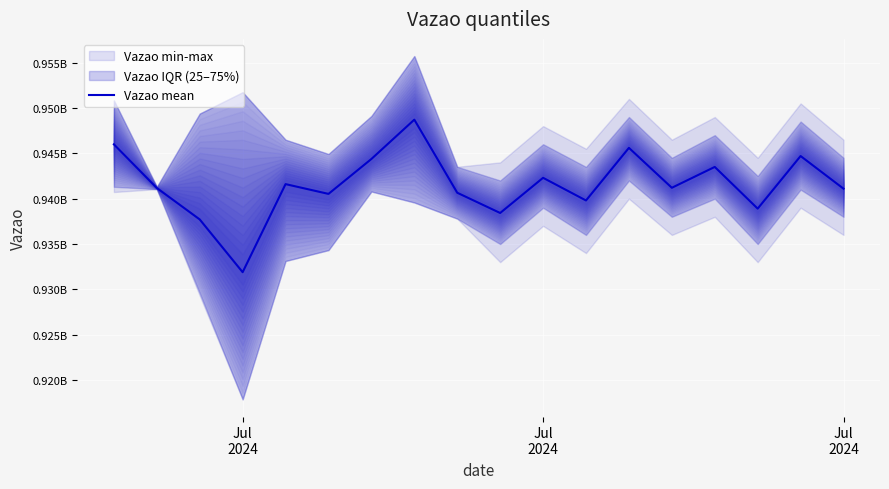

How many lines are shown in the chart?

1